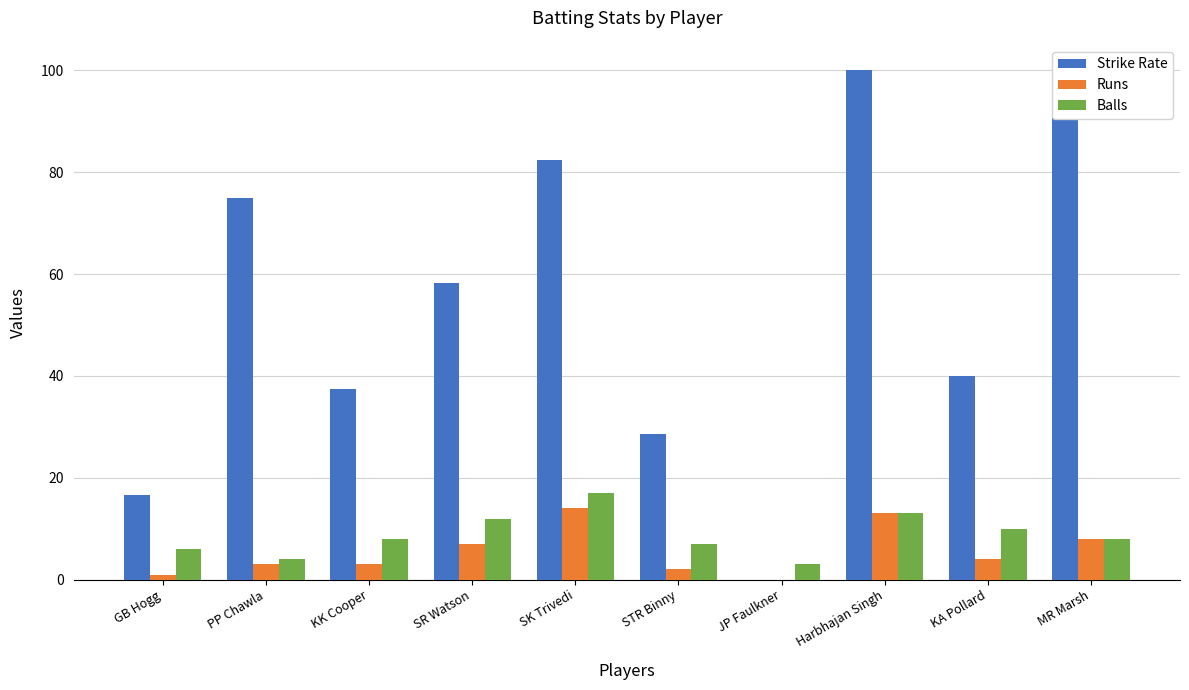

At which label does Runs reach its minimum?

JP Faulkner